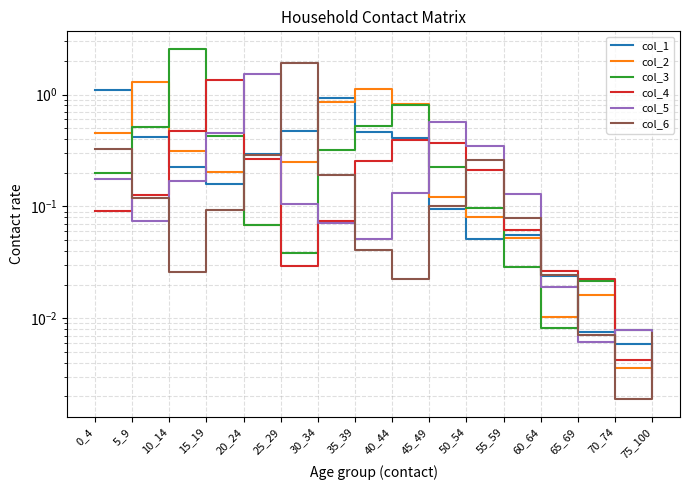

What is the difference between the maximum and minimum values in the col_1 series?

1.1